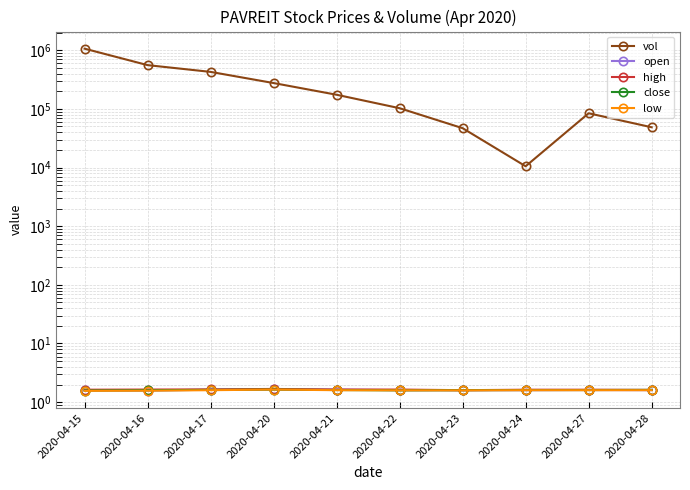

At which category is the sum across all series the highest?

2020-04-15